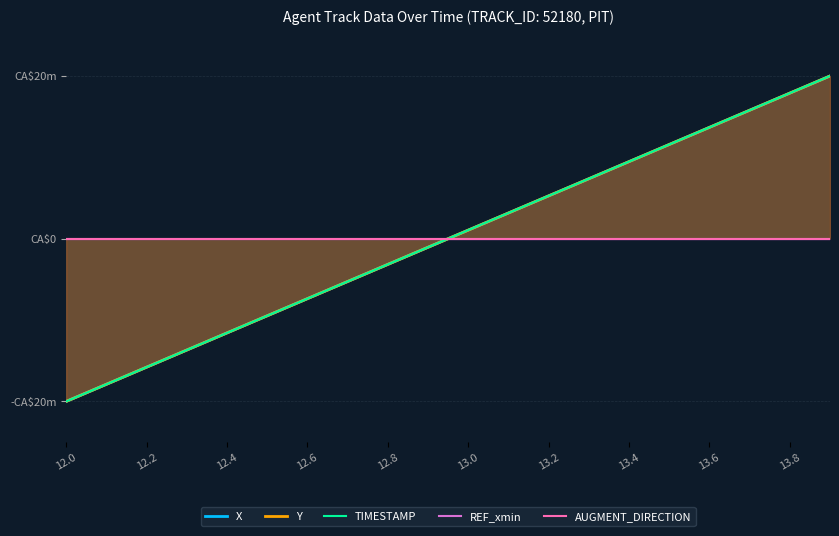

What is the difference between the second highest and minimum values in the TIMESTAMP series?

37.9